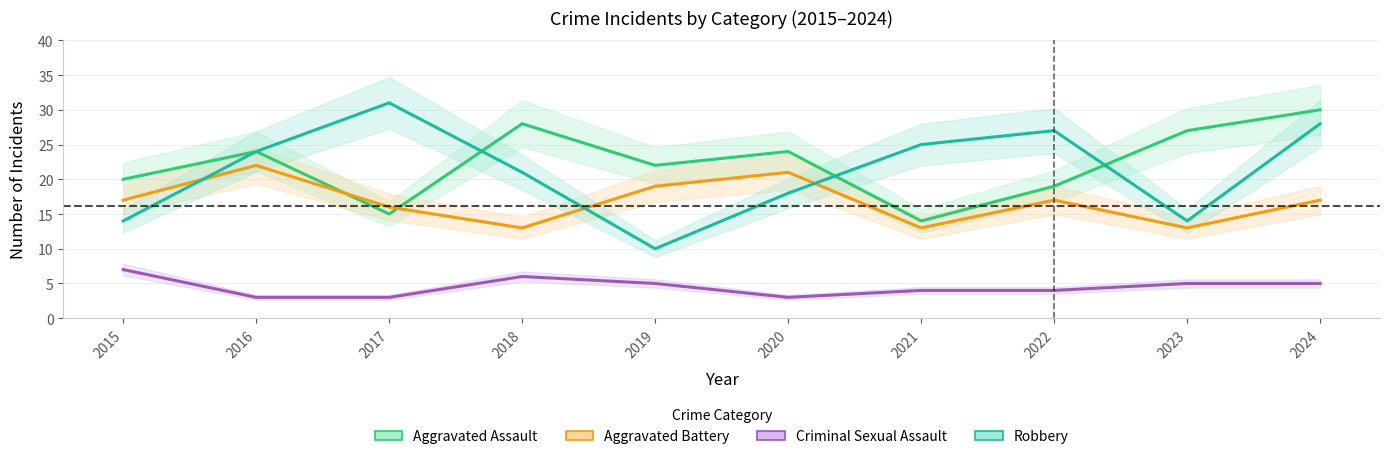

Where do Aggravated Battery and Aggravated Assault first cross each other?

2016 and 2017